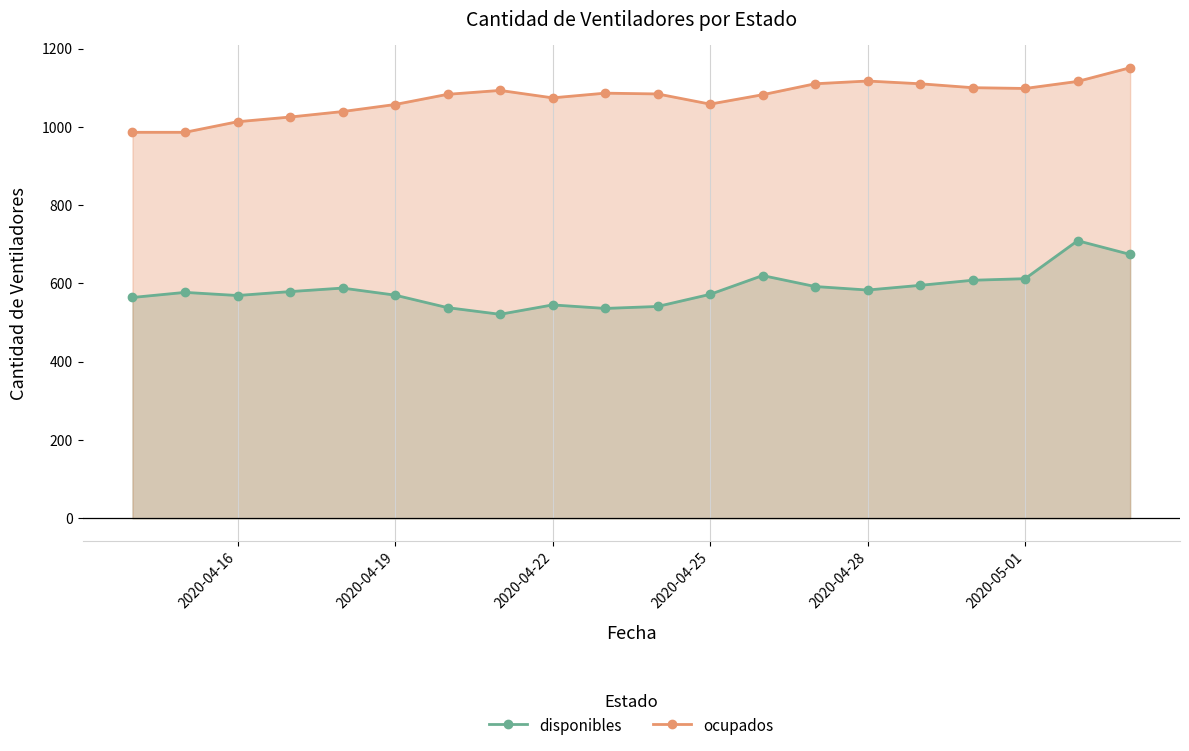

Is it true that ocupados equals 1117 at 2020-04-28?

True